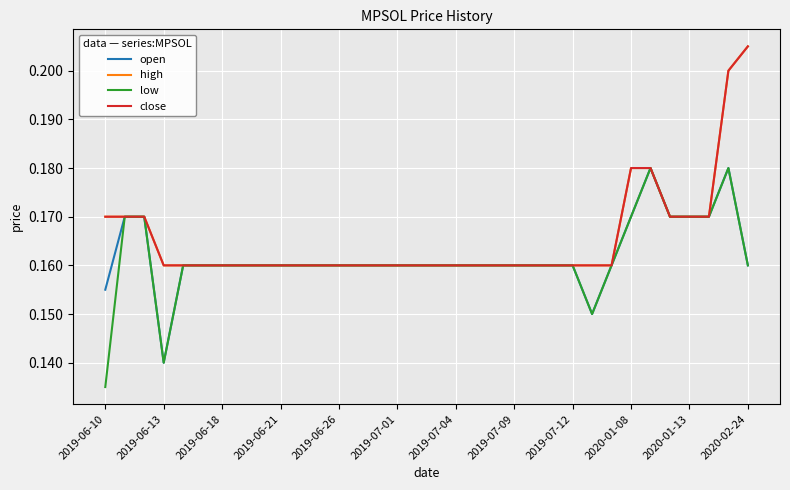

Is this an area chart (filled region under the line)?

No